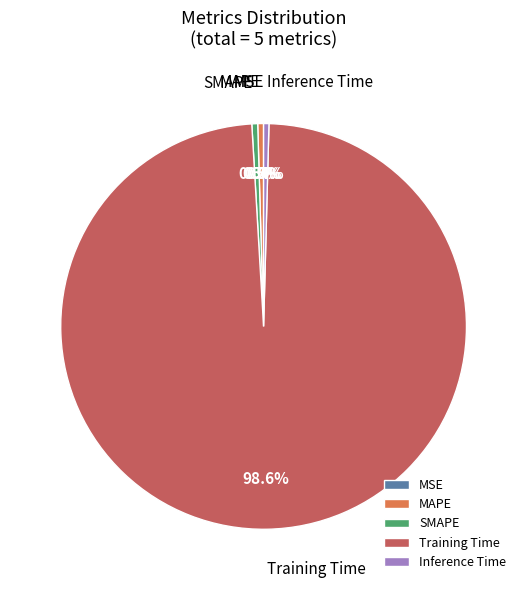

To the nearest percent, what is the difference between the largest and smallest slice percentages?

99%